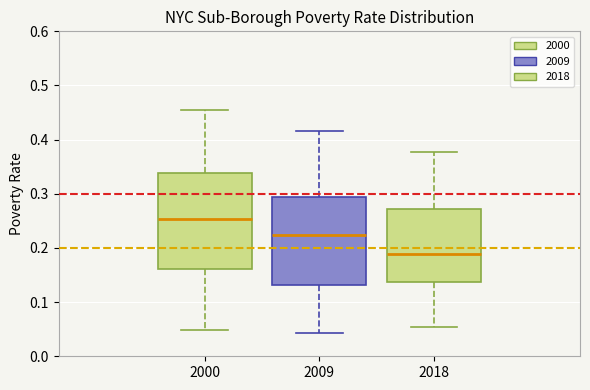

Where does the median line of the box at x = 2018 sit on the y-axis? The values are not printed on the chart, so give them approximately, as read against the axis.

0.19